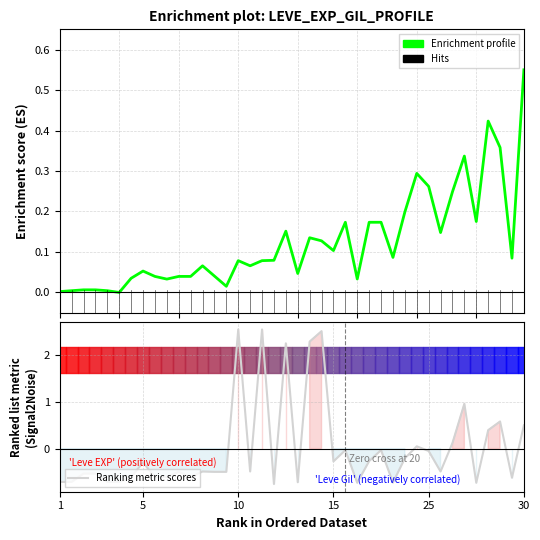

At which category does the chart reach its minimum across all series?

18